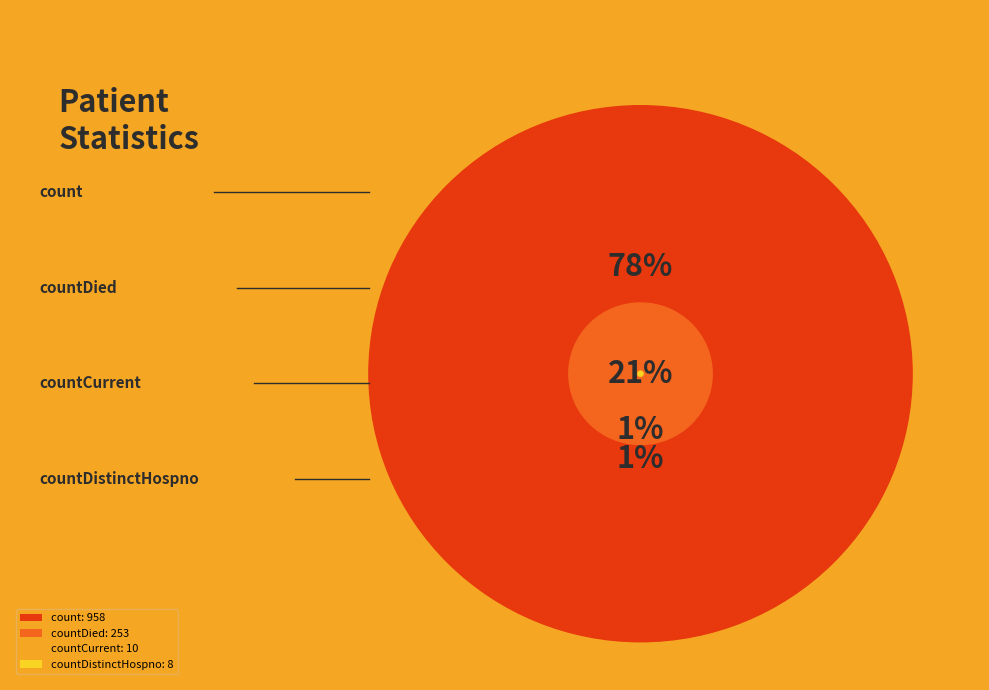

How many slices are in this pie chart?

4